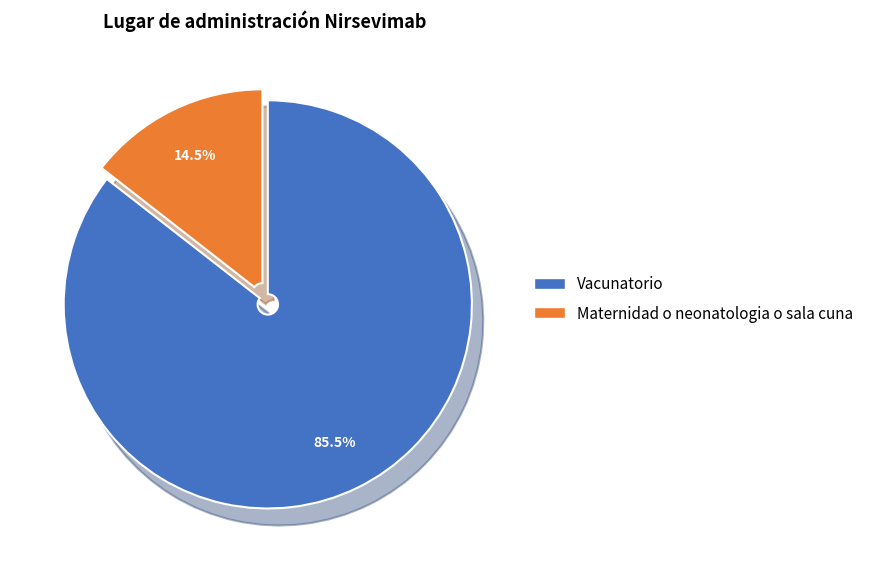

How much of the chart is everything except Maternidad o neonatologia o sala cuna?

85.5%